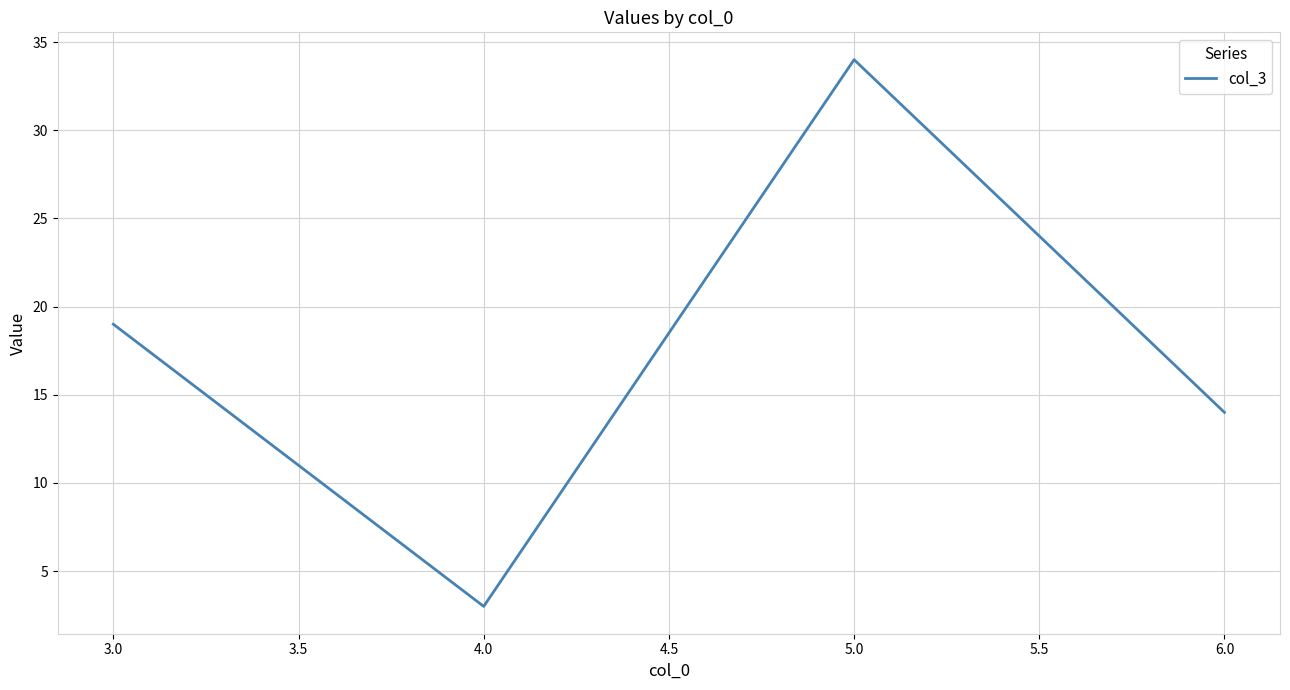

Reading right to left, list all the values displayed in this chart.

14	34	3	19